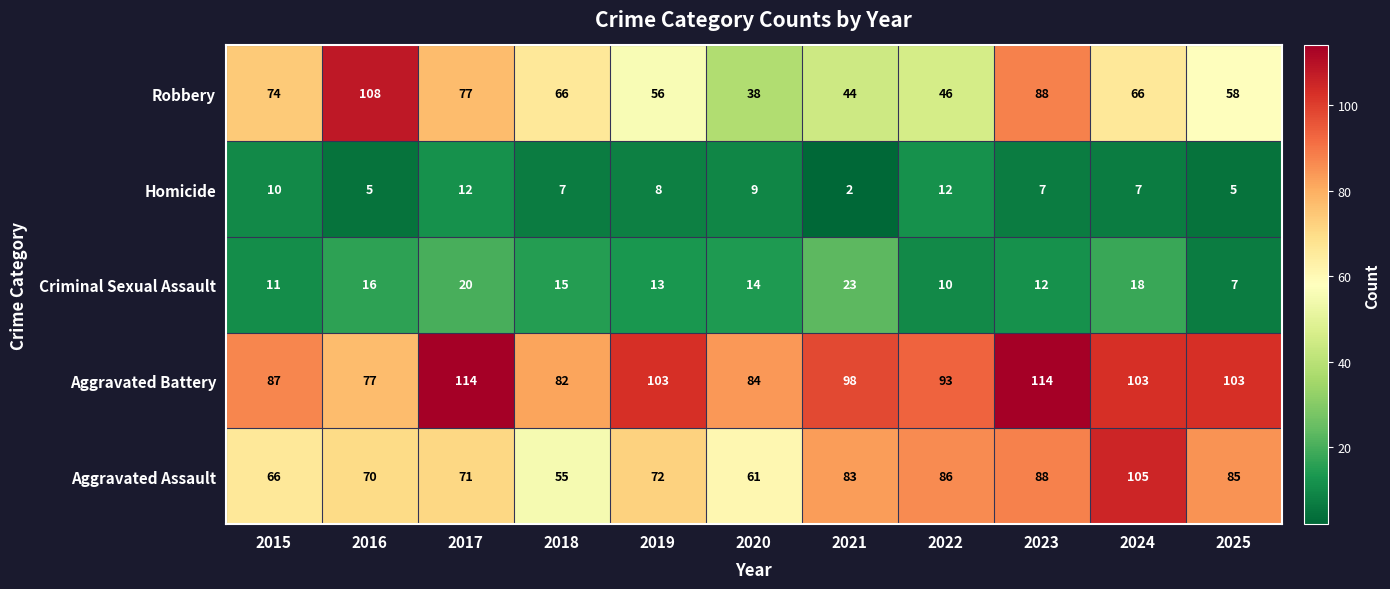

What is the total value across all series at 2018?

225